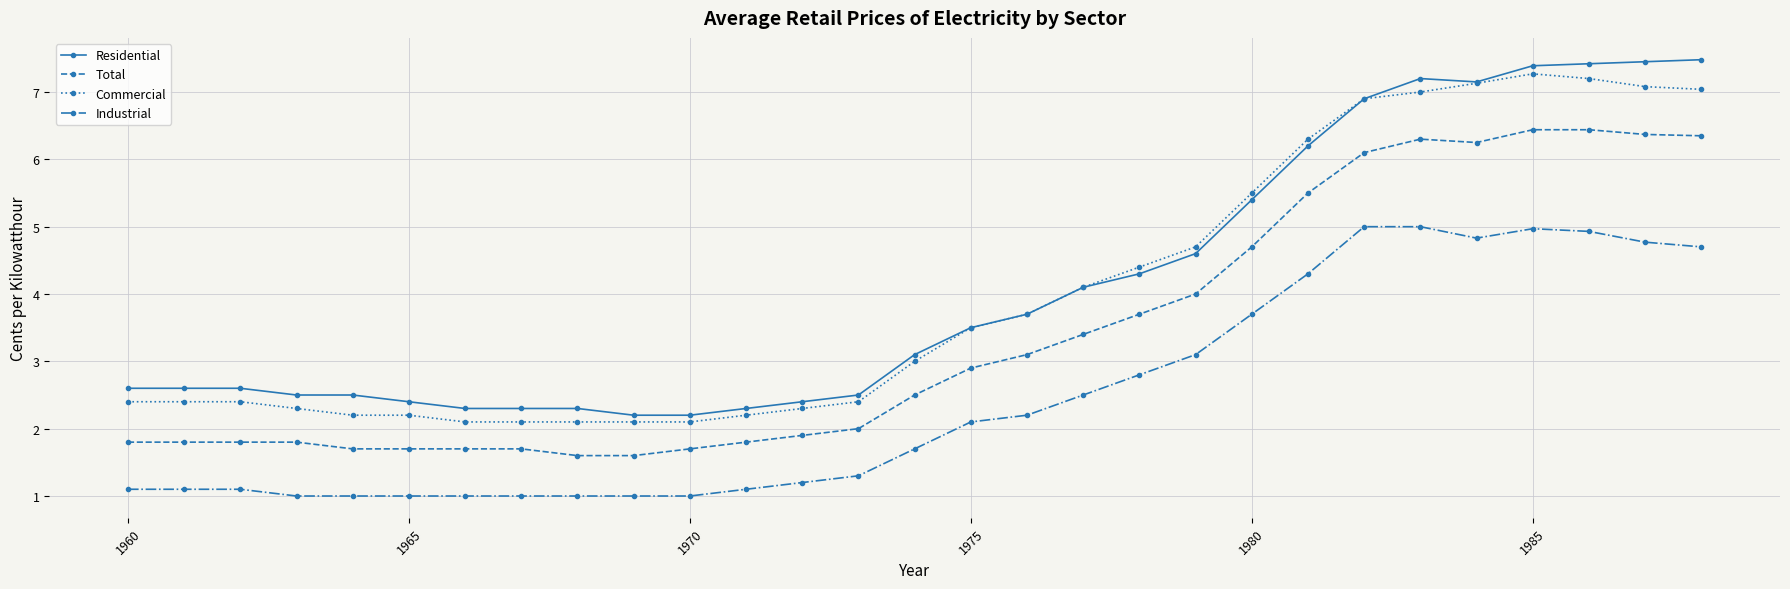

True or false: Total and Commercial cross at least once.

False